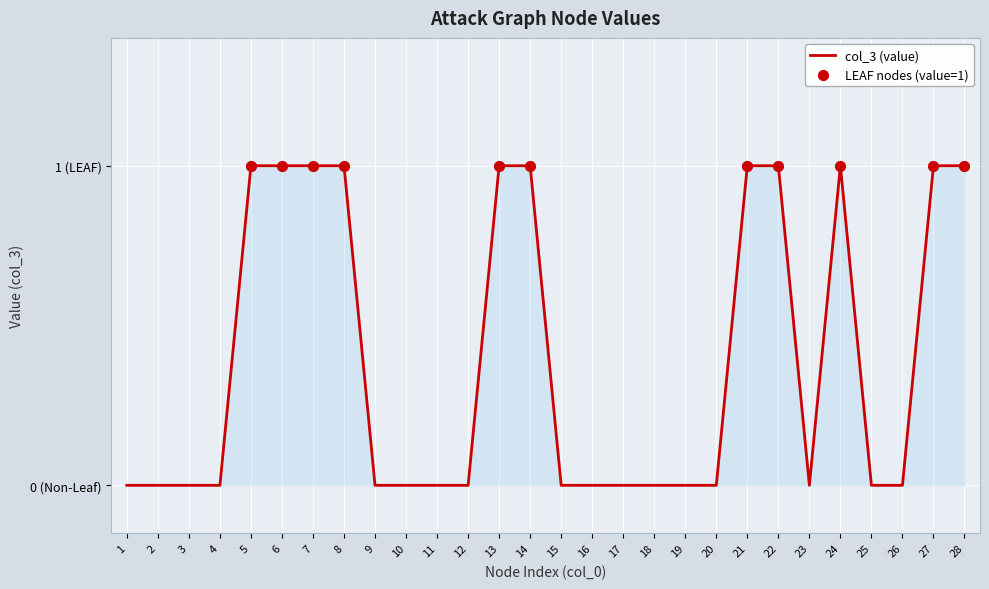

Which has a higher value, 10 or 26?

10